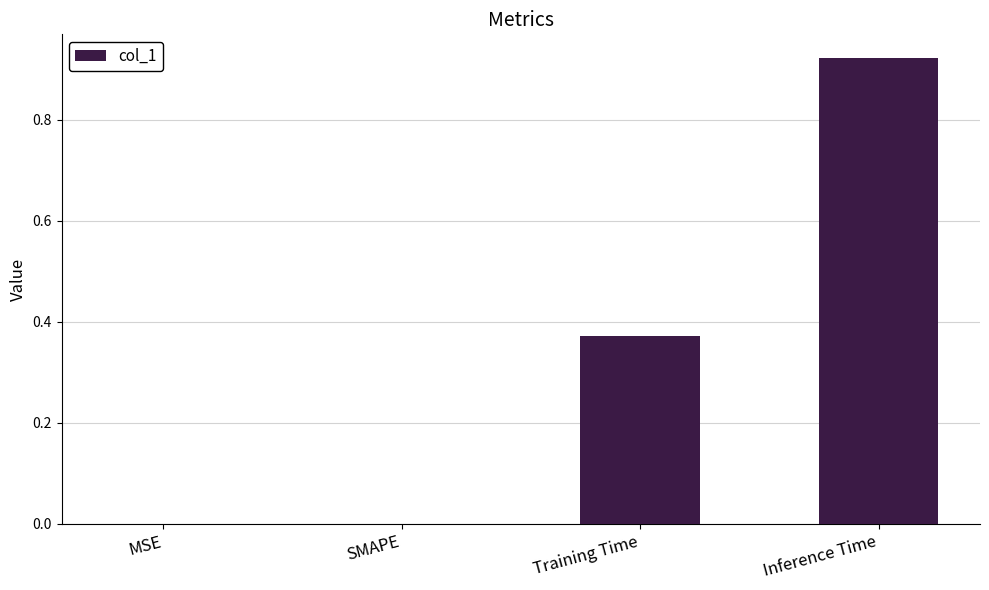

What is the sum of the values at Inference Time and Training Time?

1.3